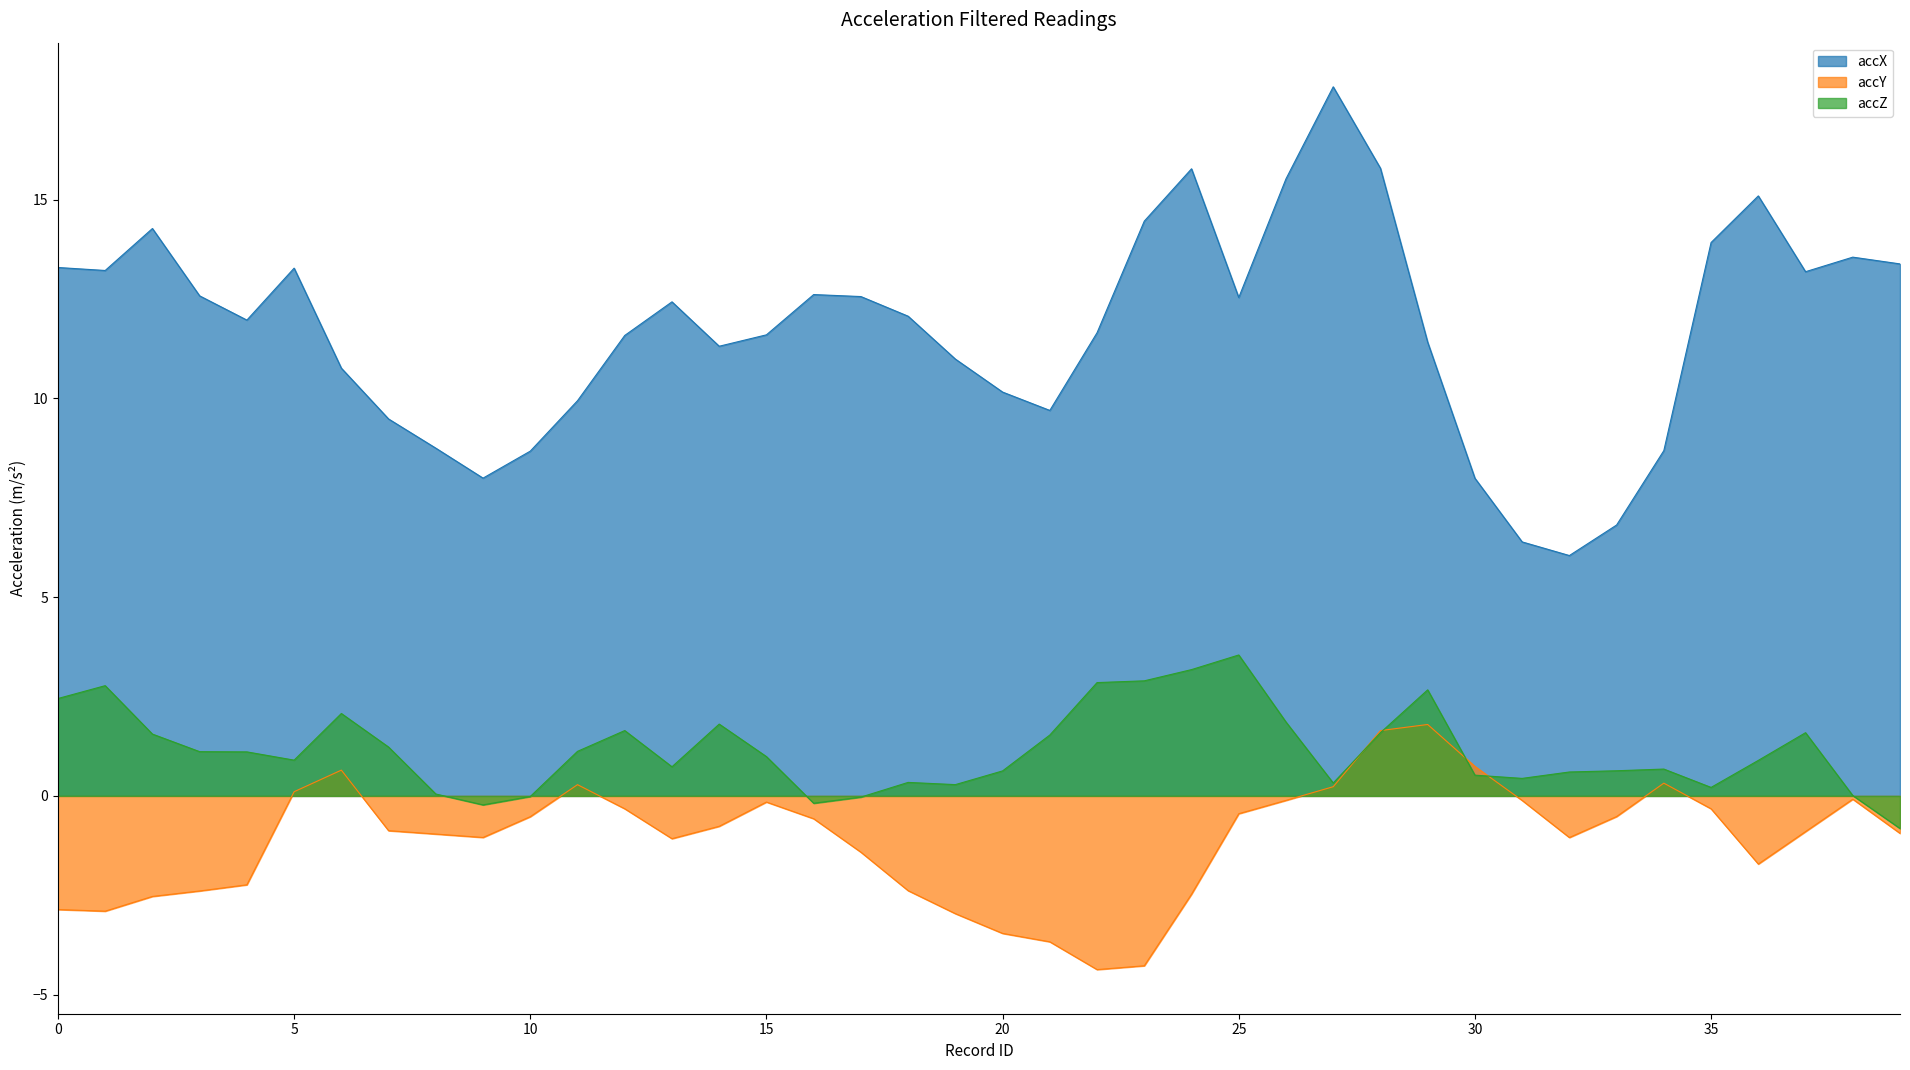

What is the difference between the second highest and second lowest values in the accX series?

9.4